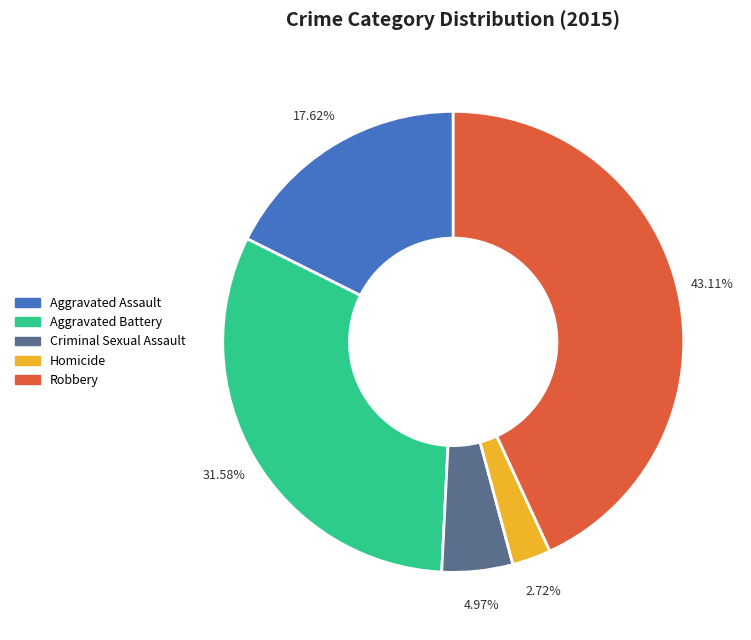

How much of the chart is everything except Robbery?

56.9%